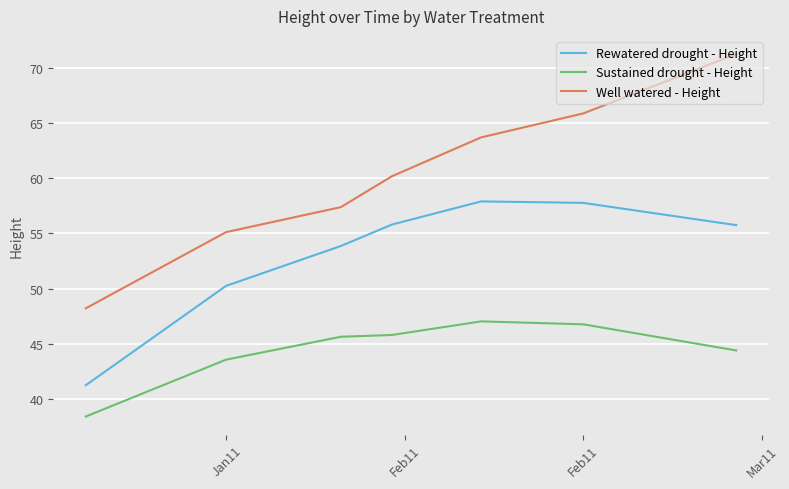

List the series in order of their overall mean, highest first.

Well watered - Height, Rewatered drought - Height, Sustained drought - Height